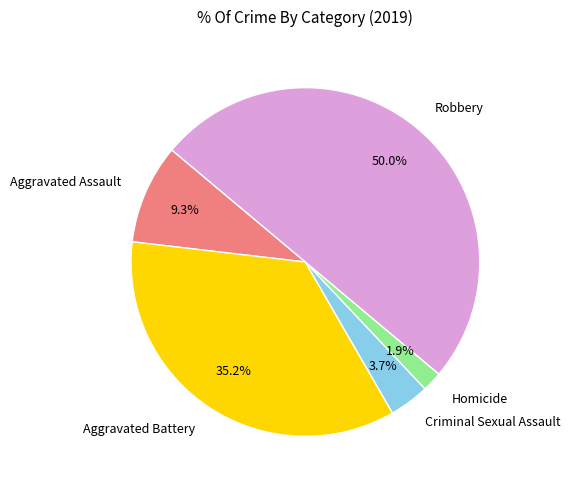

Is the sum of Criminal Sexual Assault and Aggravated Battery greater than half?

No